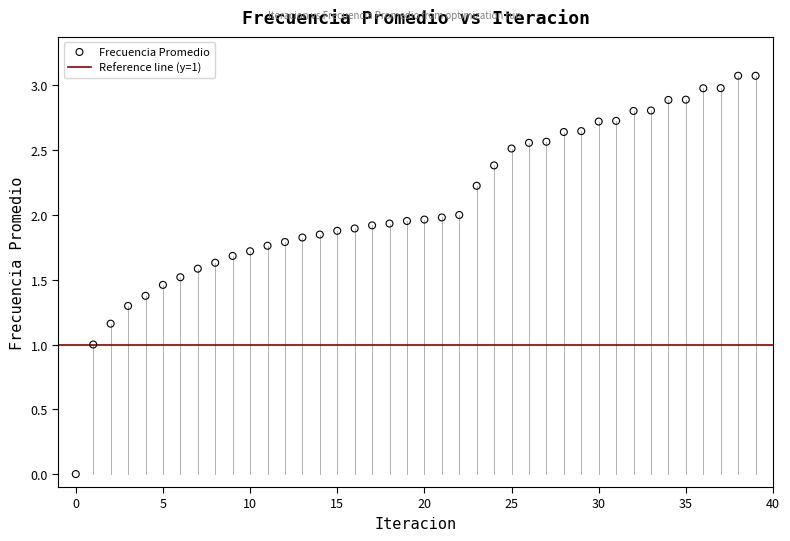

What is the range of Y values (max minus min)?

3.1